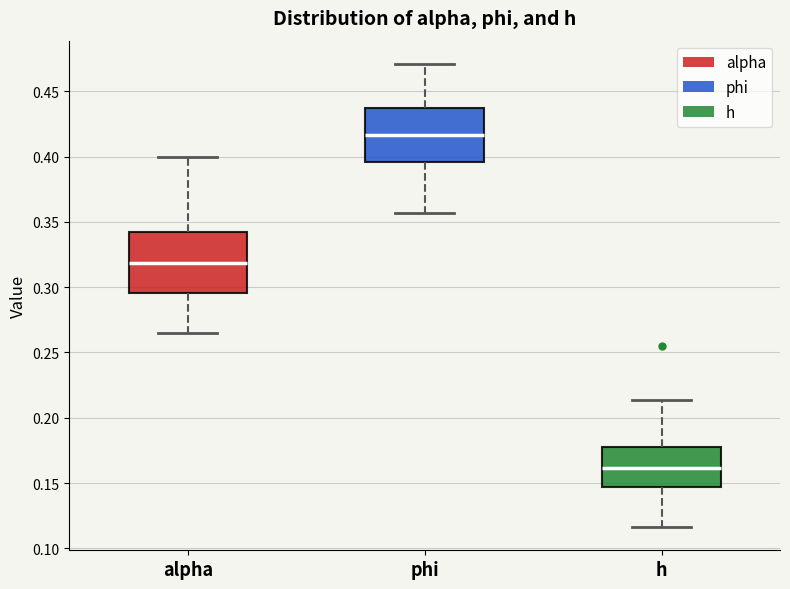

Reading left to right, read every box against the y-axis: the position of its median line, the range the box covers, and the ends of its whiskers. The values are not printed on the chart, so give them approximately, as read against the axis.

alpha: median 0.320, box 0.295 to 0.340, whiskers 0.265 to 0.400
phi: median 0.415, box 0.395 to 0.435, whiskers 0.355 to 0.470
h: median 0.160, box 0.145 to 0.180, whiskers 0.115 to 0.215